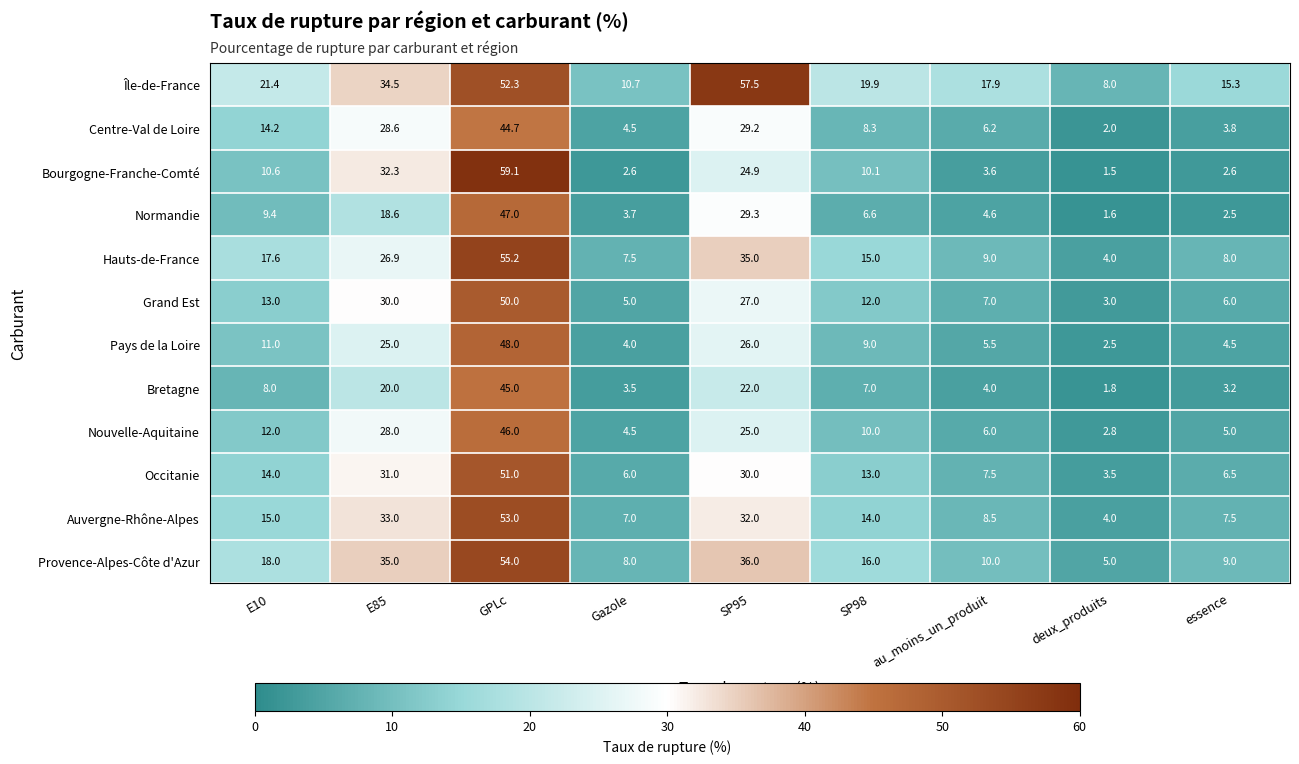

What is the difference between the highest and lowest values at au_moins_un_produit?

14.3